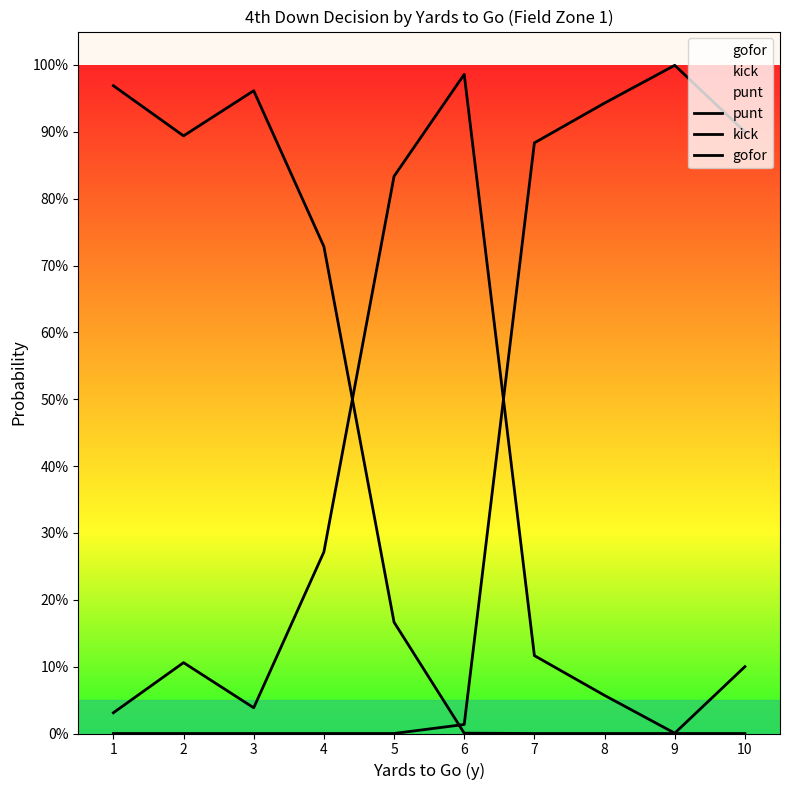

What is the difference between the maximum and minimum values in the kick series?

1.0